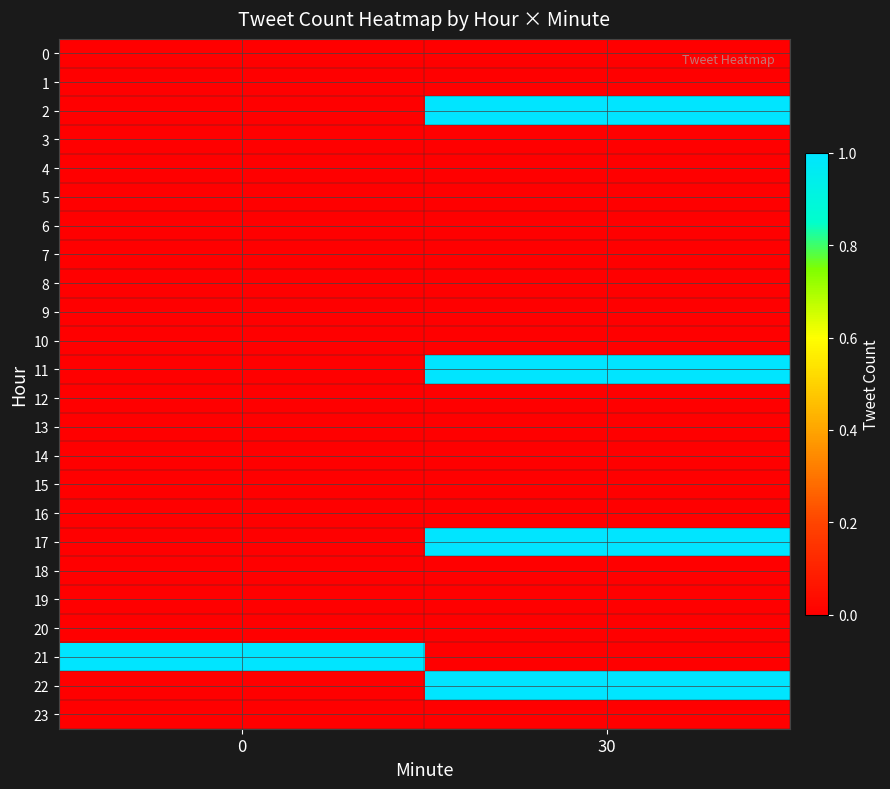

Reading right to left, what are all the values shown in this chart?

0: 30=0	0=0
1: 30=0	0=0
2: 30=1	0=0
3: 30=0	0=0
4: 30=0	0=0
5: 30=0	0=0
6: 30=0	0=0
7: 30=0	0=0
8: 30=0	0=0
9: 30=0	0=0
10: 30=0	0=0
11: 30=1	0=0
12: 30=0	0=0
13: 30=0	0=0
14: 30=0	0=0
15: 30=0	0=0
16: 30=0	0=0
17: 30=1	0=0
18: 30=0	0=0
19: 30=0	0=0
20: 30=0	0=0
21: 30=0	0=1
22: 30=1	0=0
23: 30=0	0=0